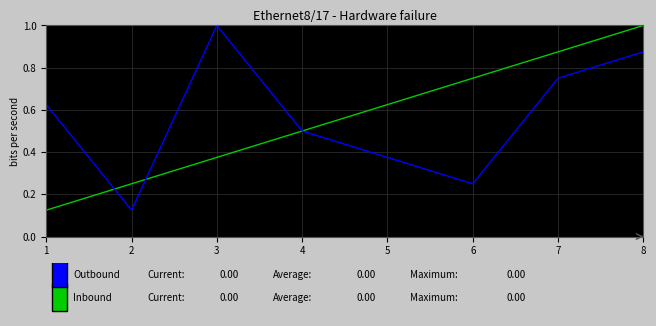

At which category is the sum across all series the highest?

8